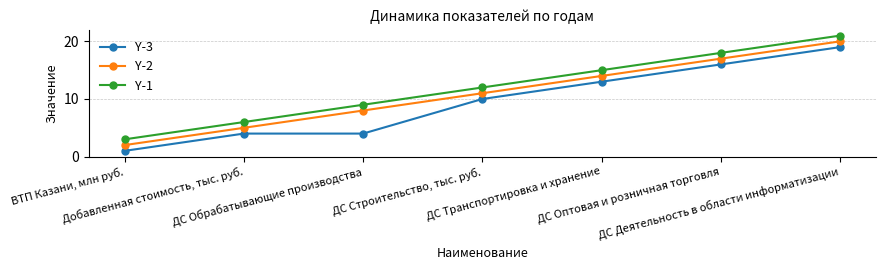

What position from the right is Добавленная стоимость, тыс. руб.?

6